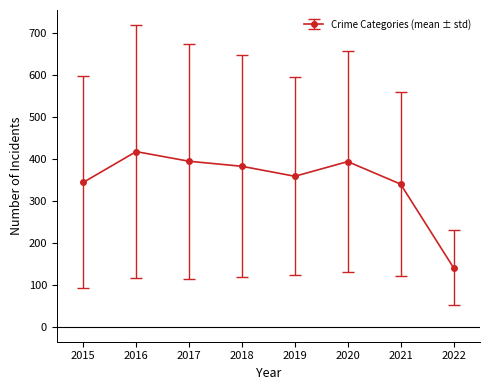

What is the value of the 3rd point from the left?

394.2